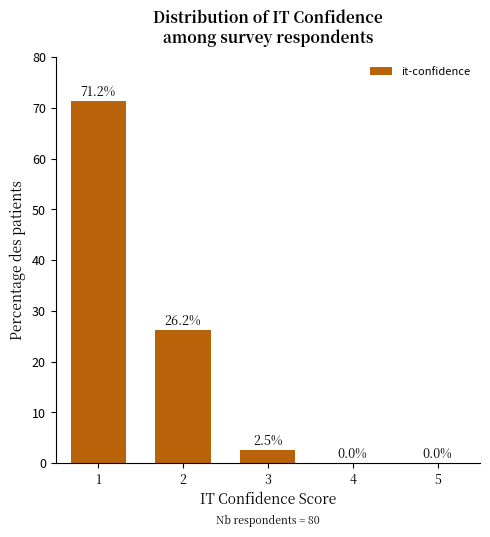

Read the value at 3.

2.5